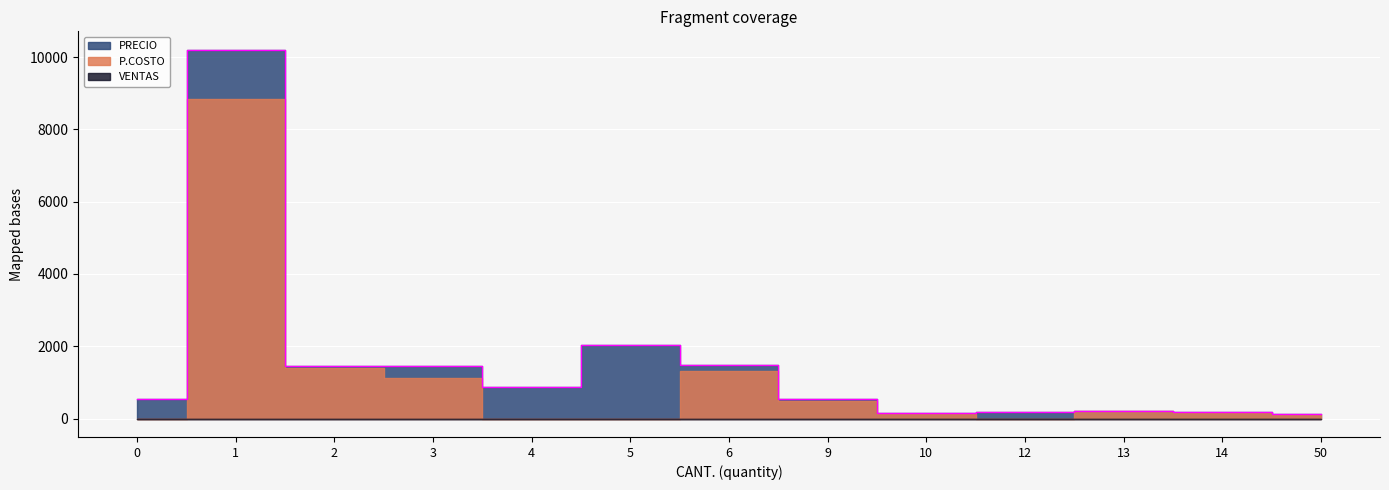

True or false: P.COSTO has a value of 14087 at 1.

False